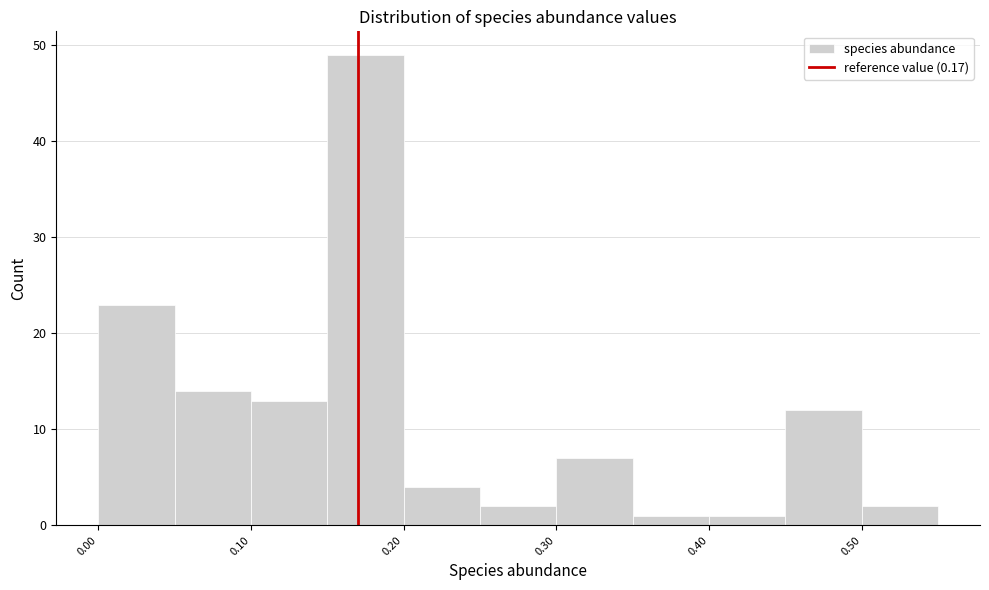

Reading left to right, transcribe this chart: for each bar, give the range it covers on the x-axis and its height. The values are not printed on the chart, so give them approximately, as read against the axis.

0.00 to 0.05: 23
0.05 to 0.10: 14
0.10 to 0.15: 13
0.15 to 0.20: 49
0.20 to 0.25: 4
0.25 to 0.30: 2
0.30 to 0.35: 7
0.35 to 0.40: 1
0.40 to 0.45: 1
0.45 to 0.50: 12
0.50 to 0.55: 2